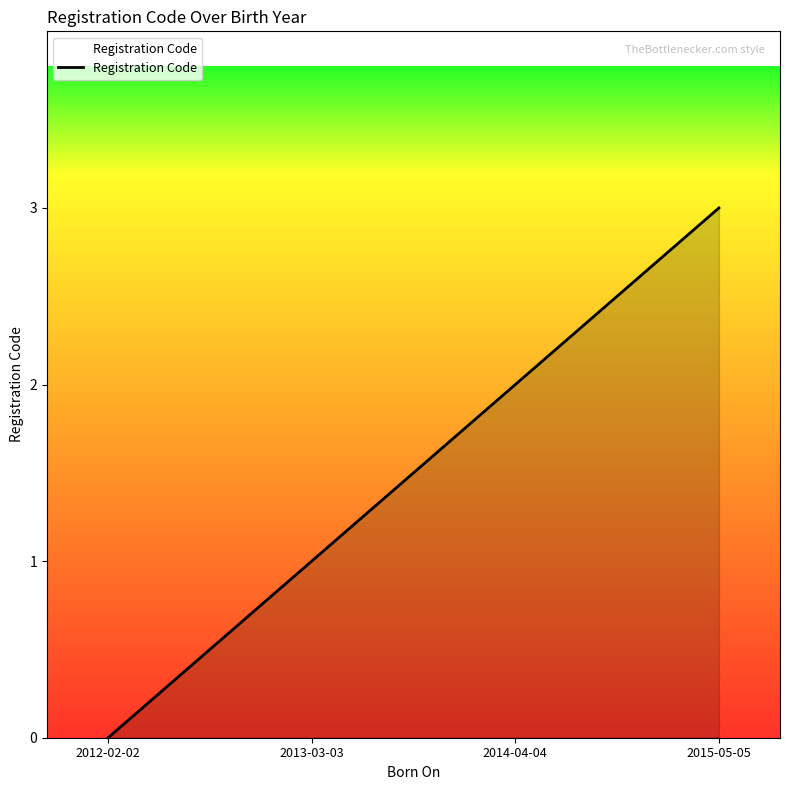

What is the average value?

2